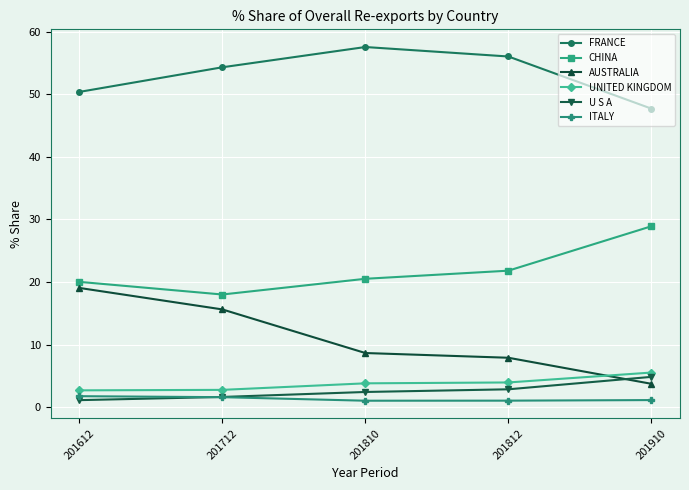

The AUSTRALIA series shows 3.8 at 201910. True or false?

True